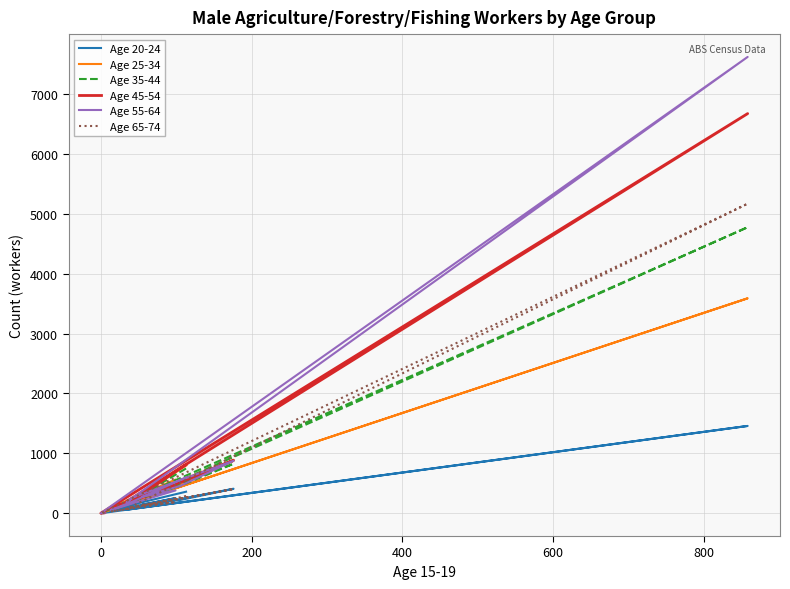

How many values in Age 25-34 are above zero?

11